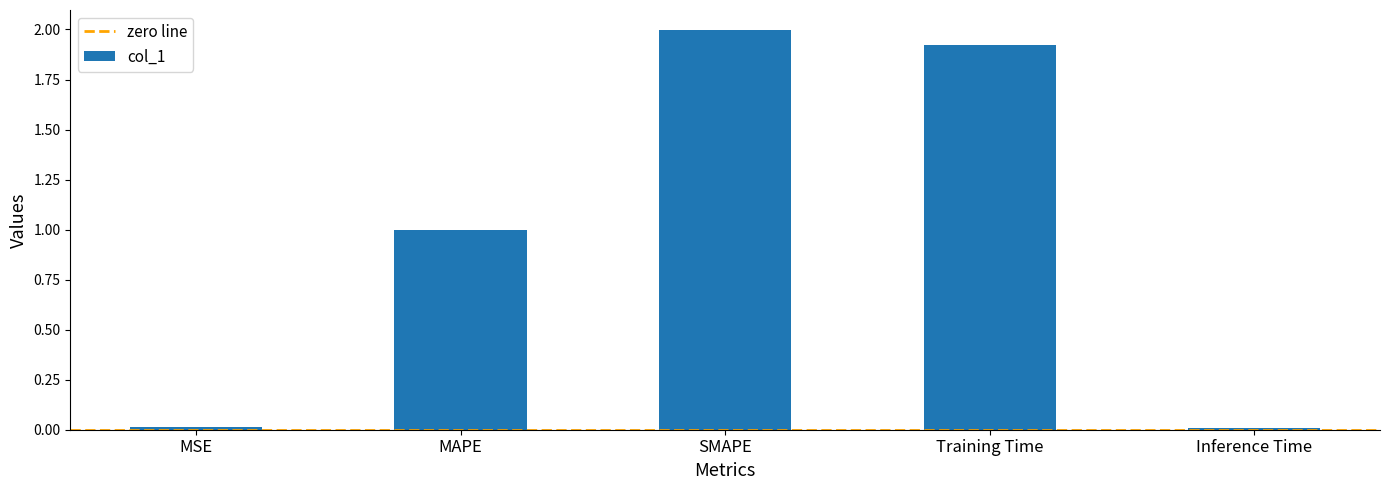

The chart shows a value of 1.8 at MAPE. True or false?

False